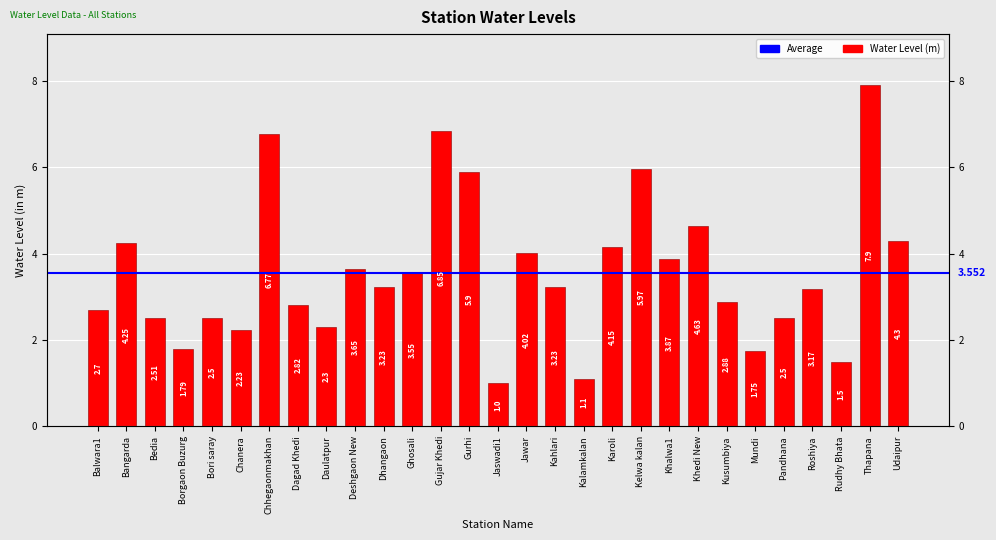

Approximately how many times larger is the value at Thapana compared to Daulatpur?

3.4